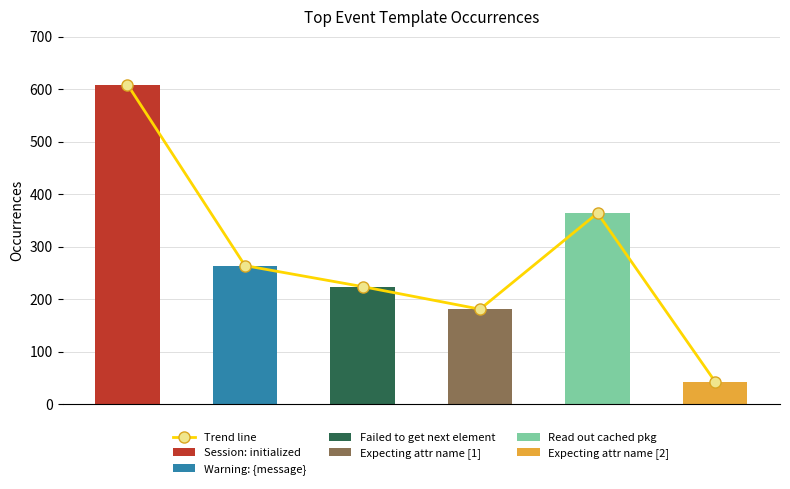

Is it true that the value at 0 is 238?

False